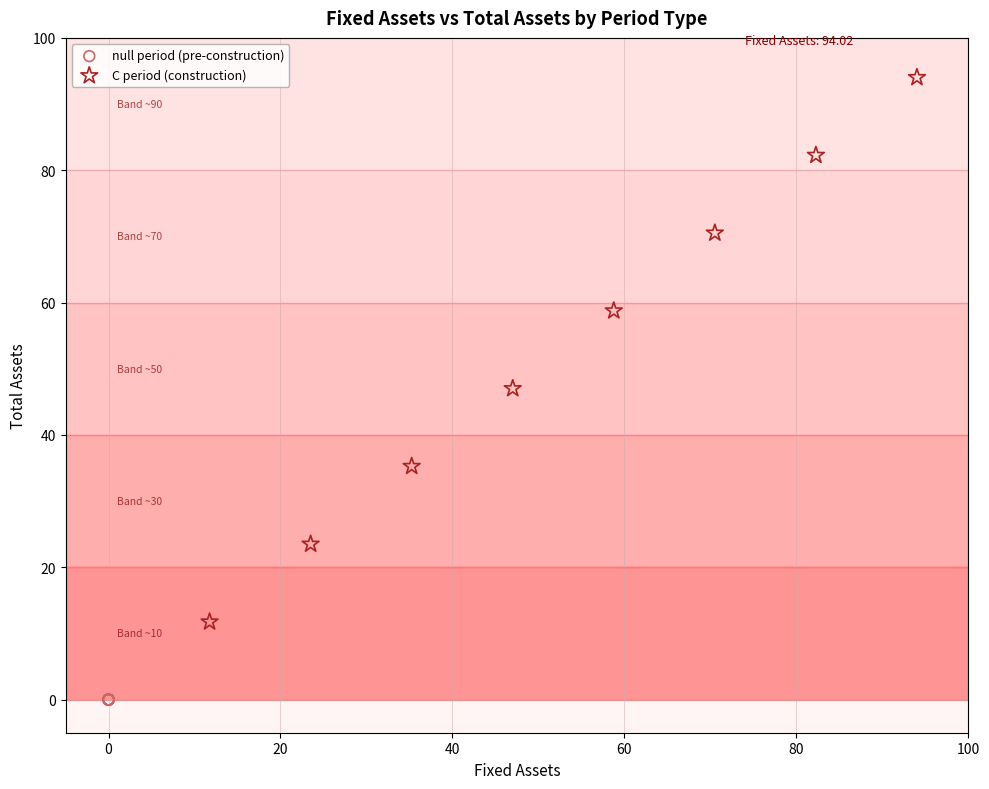

Which series contains the highest Y value?

C period (construction)